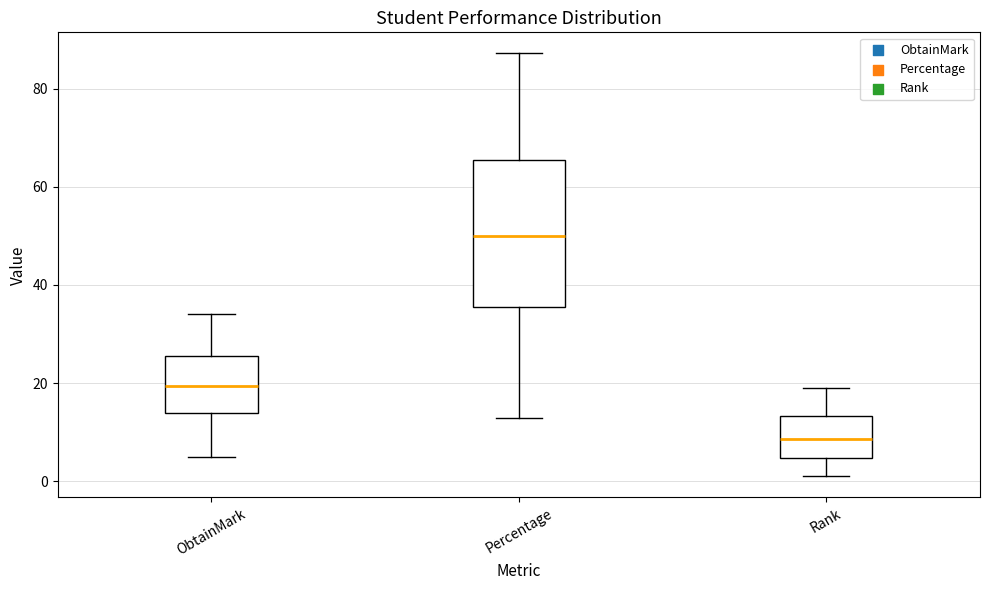

Reading left to right, read every box against the y-axis: the position of its median line, the range the box covers, and the ends of its whiskers. The values are not printed on the chart, so give them approximately, as read against the axis.

ObtainMark: median 20, box 14 to 26, whiskers 6 to 34
Percentage: median 50, box 36 to 66, whiskers 12 to 88
Rank: median 8, box 4 to 14, whiskers 2 to 20